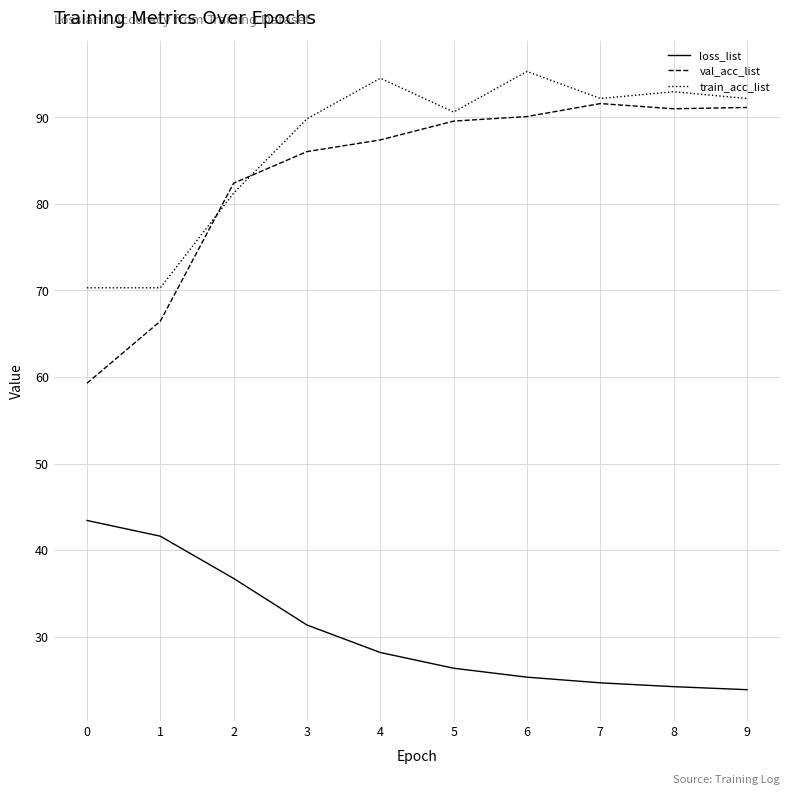

How many distinct data groups are displayed?

3